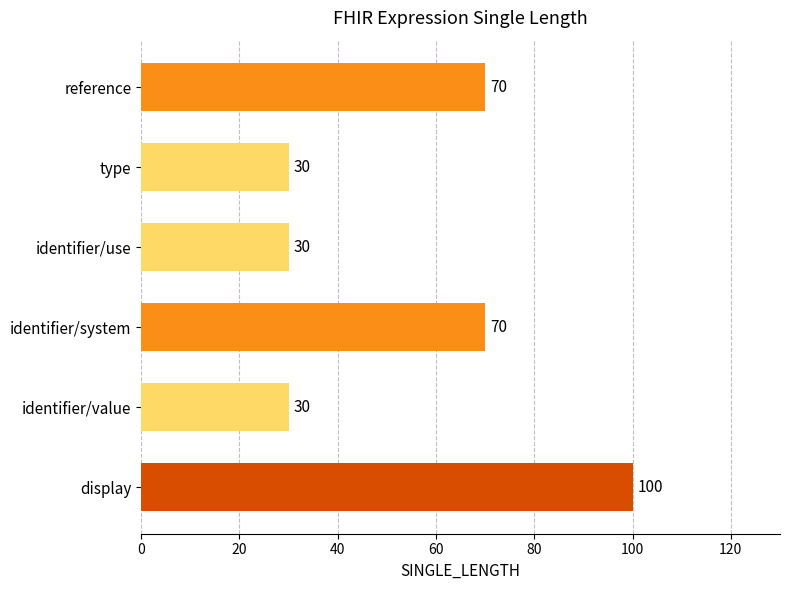

How many data points does each series have?

6